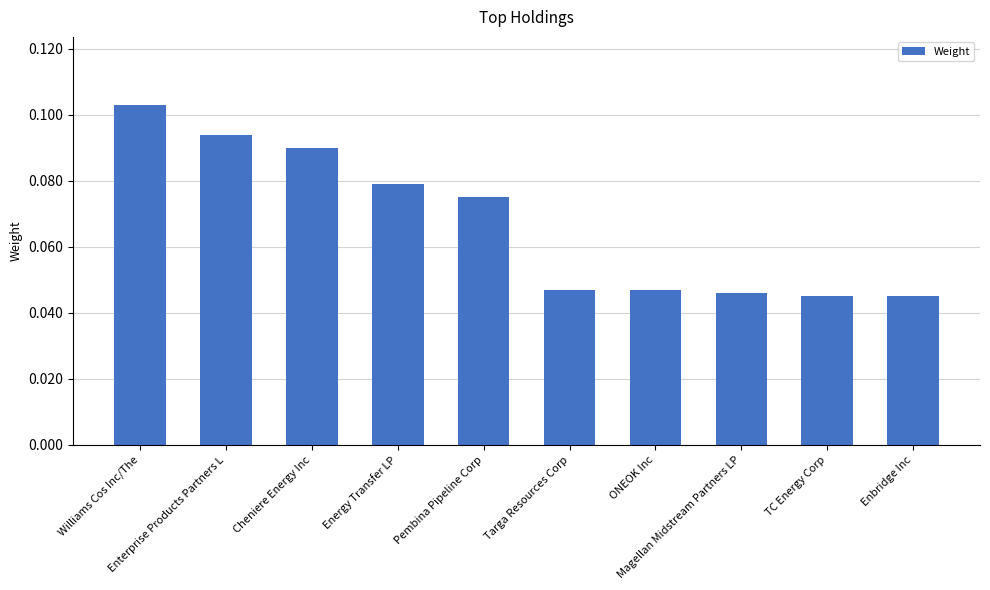

Count the values in the range 0 to 1.

10